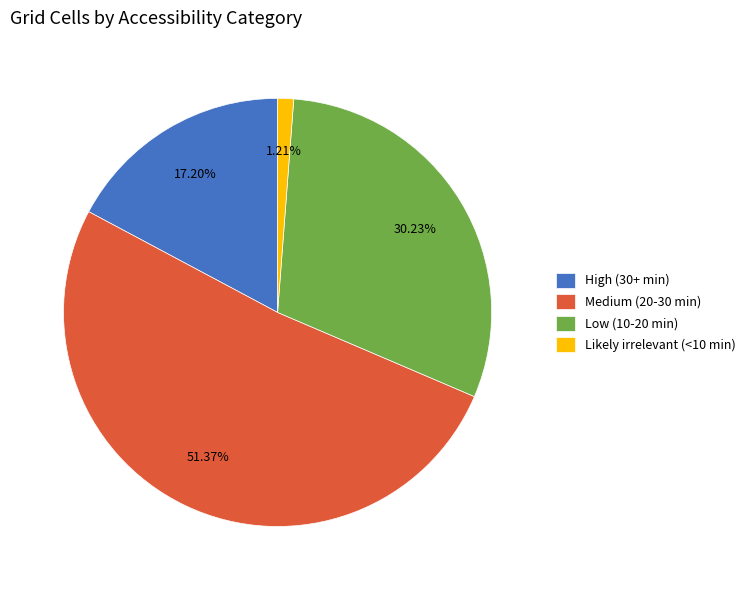

Does any single category account for the majority?

Yes